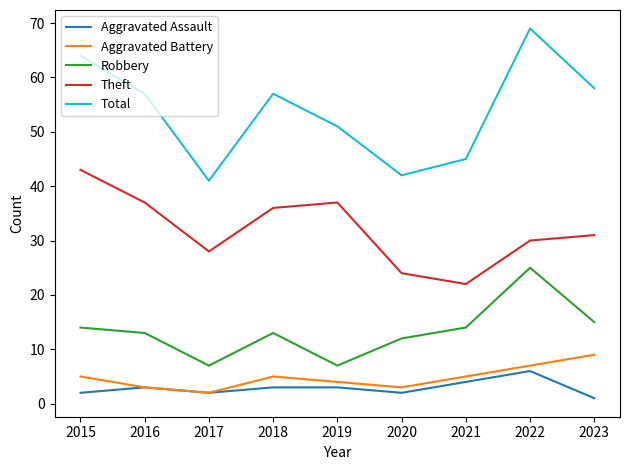

True or false: Total has a value of 69 at 2022.

True